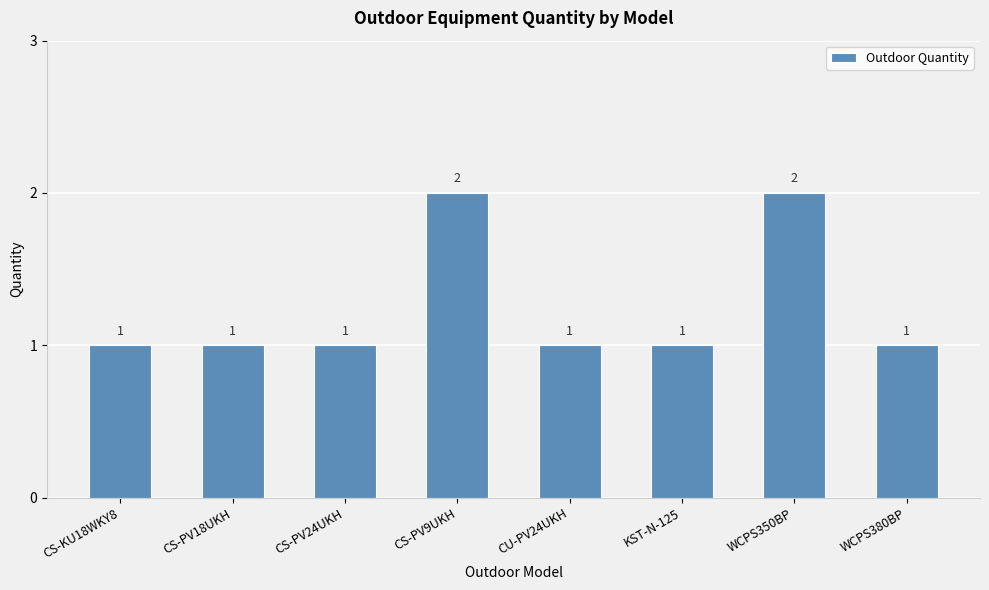

What is the sum of all values?

10